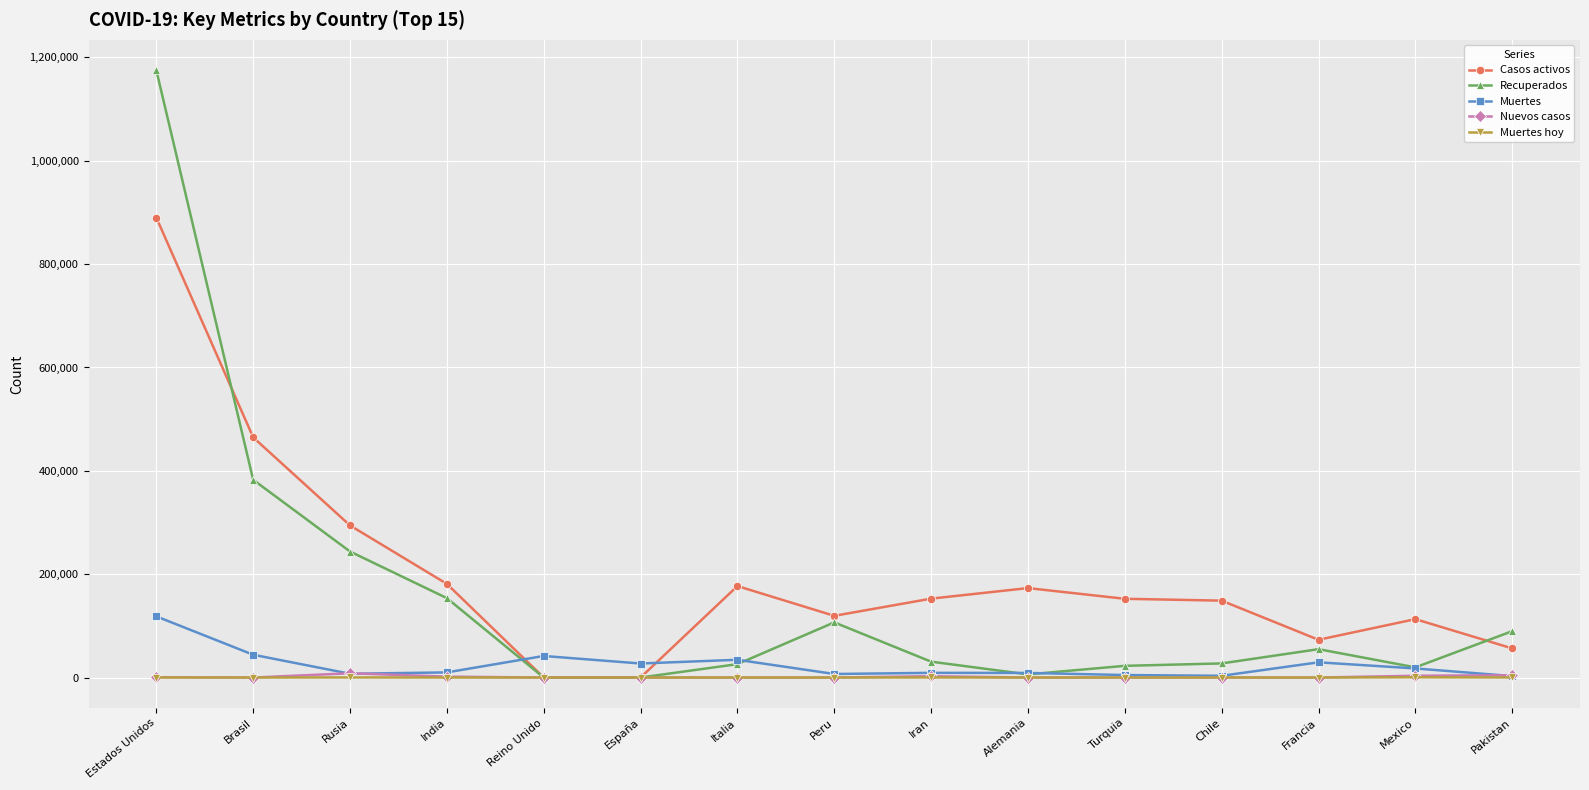

At how many categories does at least one series exceed 732119?

1